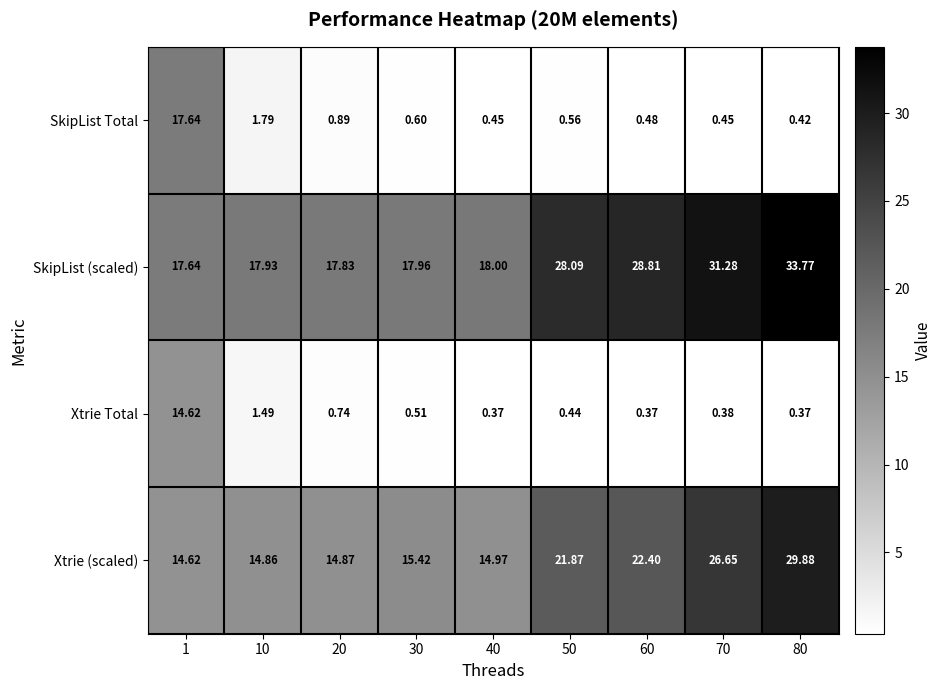

Which series has the largest range (max minus min)?

SkipList Total